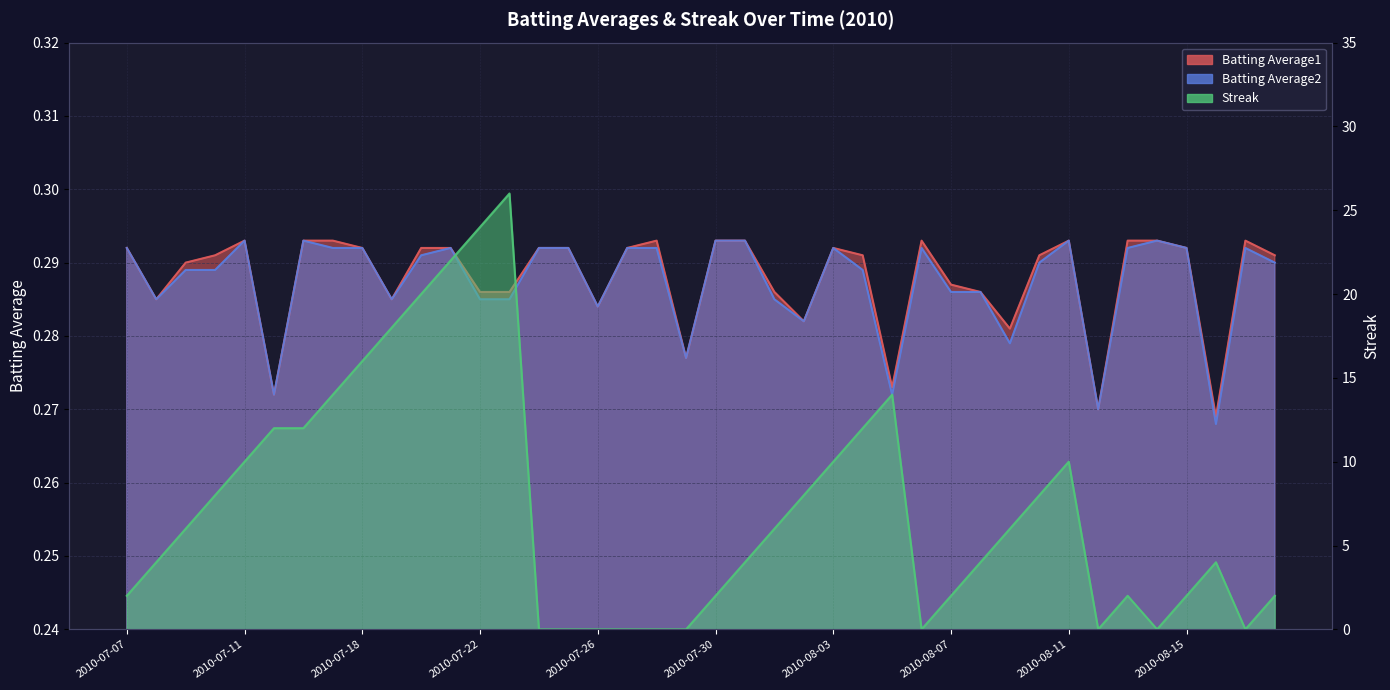

What are all the series names shown in the legend?

Batting Average1, Batting Average2, Streak